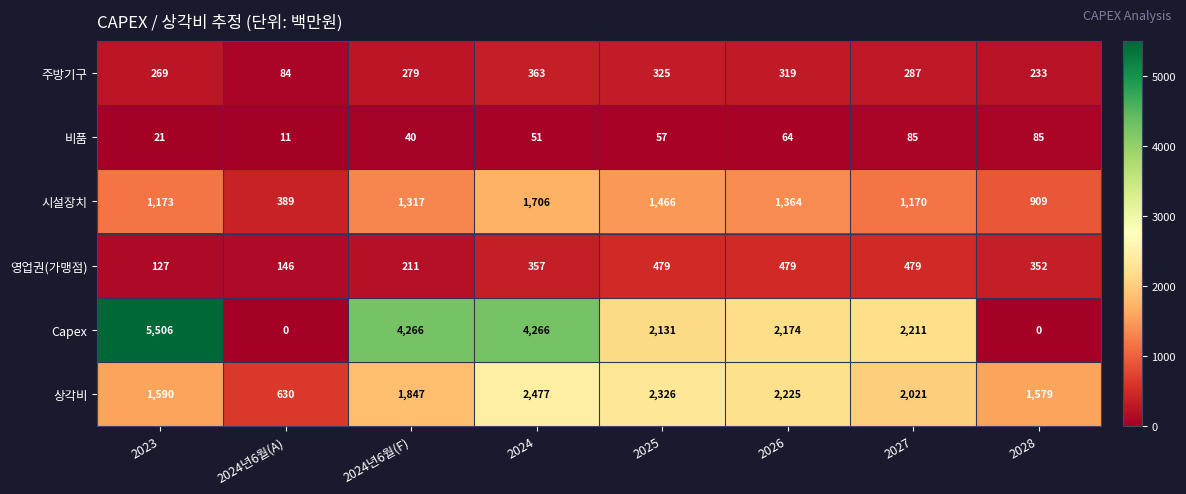

What is the spread (max minus min) of values at 2024년6월(F)?

4226